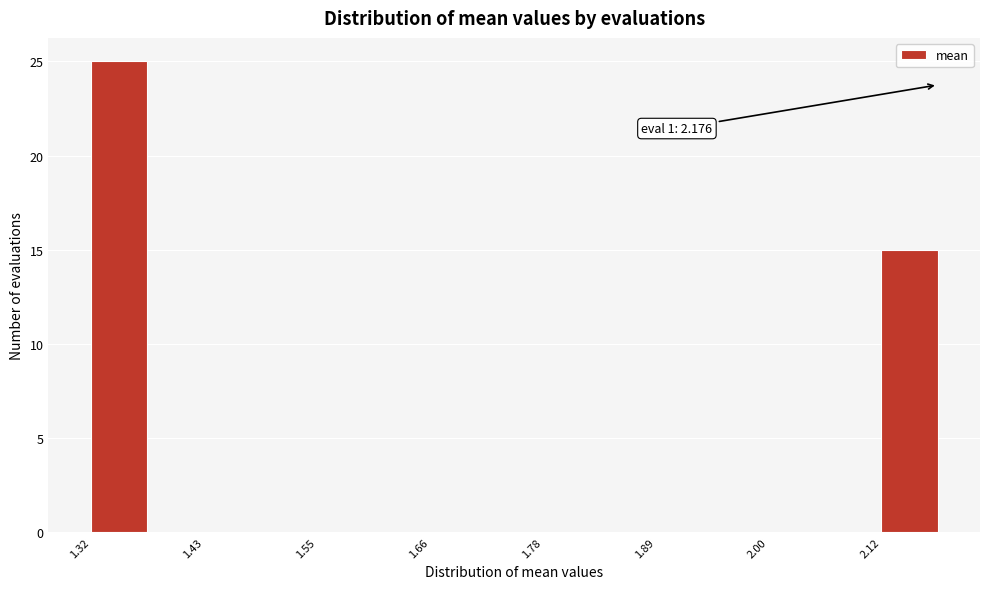

Read against the x-axis, roughly where is the centre of the tallest bar?

1.34